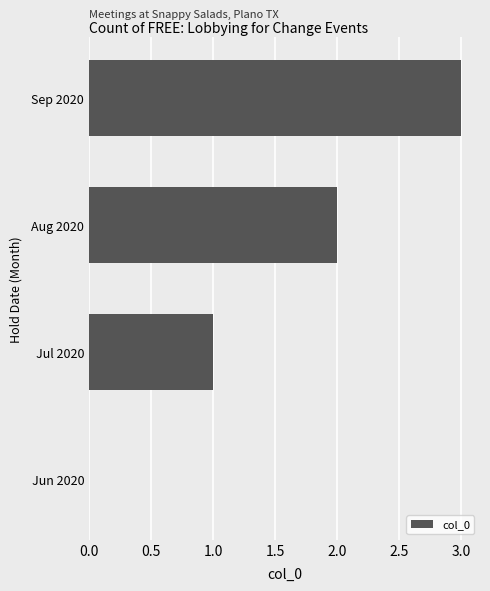

What is the sum of all values?

6